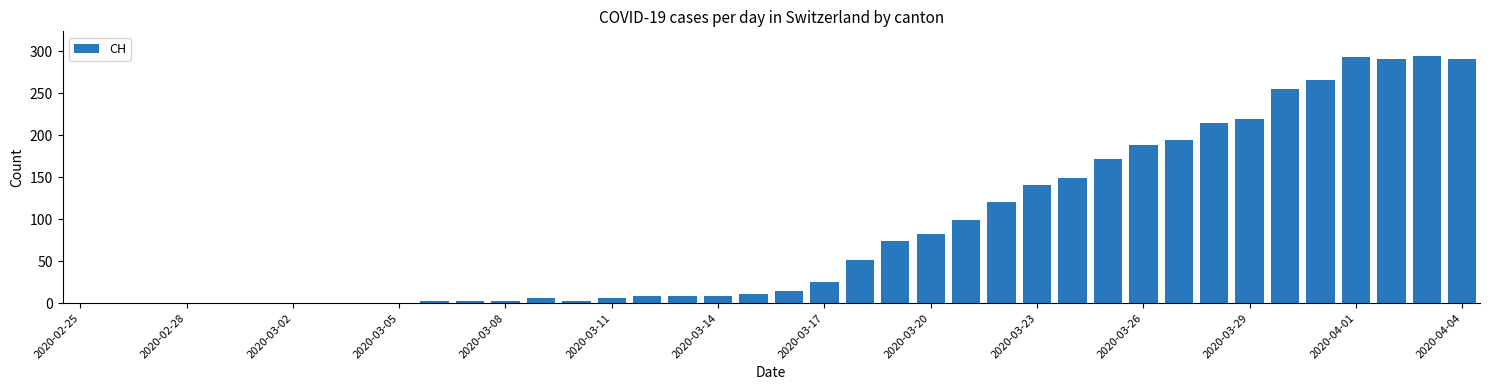

What is the greatest value displayed?

294